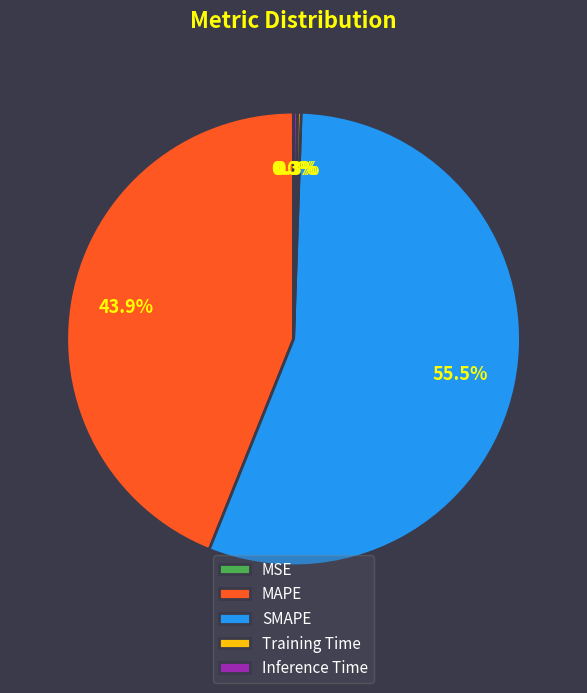

What is the largest slice in the pie chart?

SMAPE